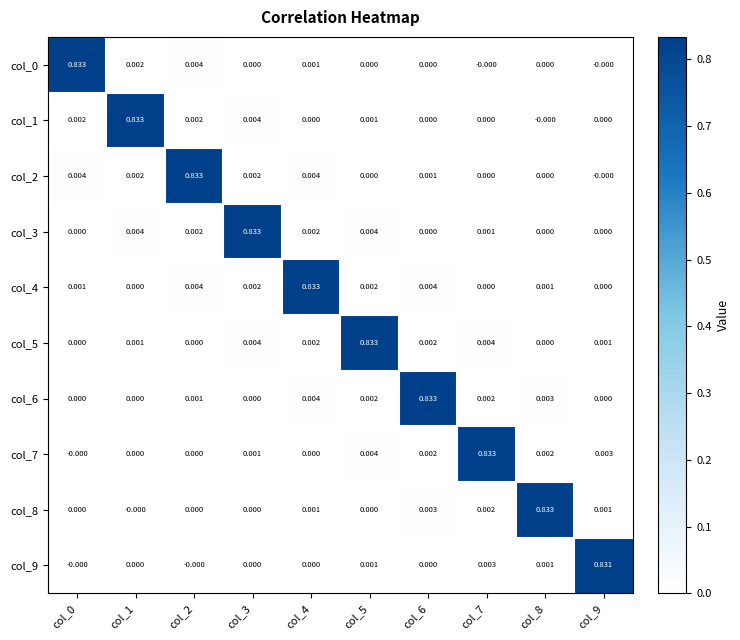

Count the number of data series in this chart.

10